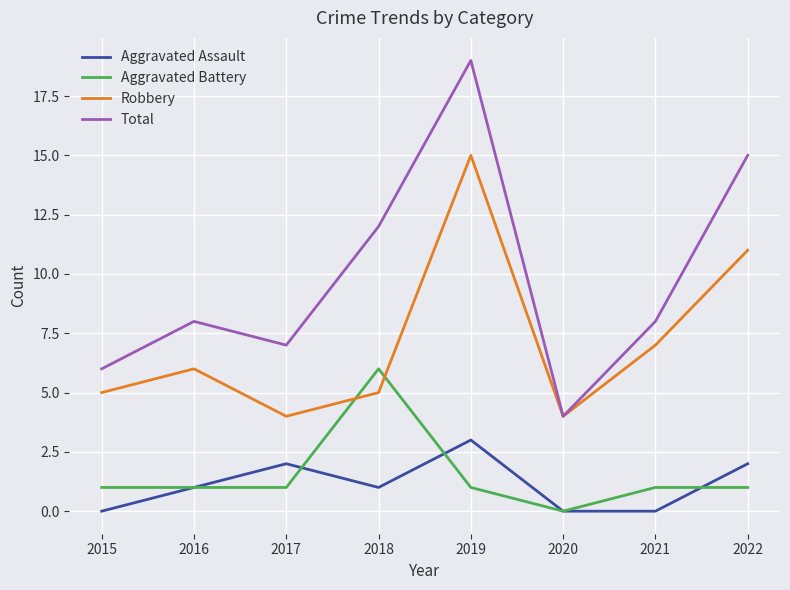

At which category does Robbery reach its first local valley?

2017